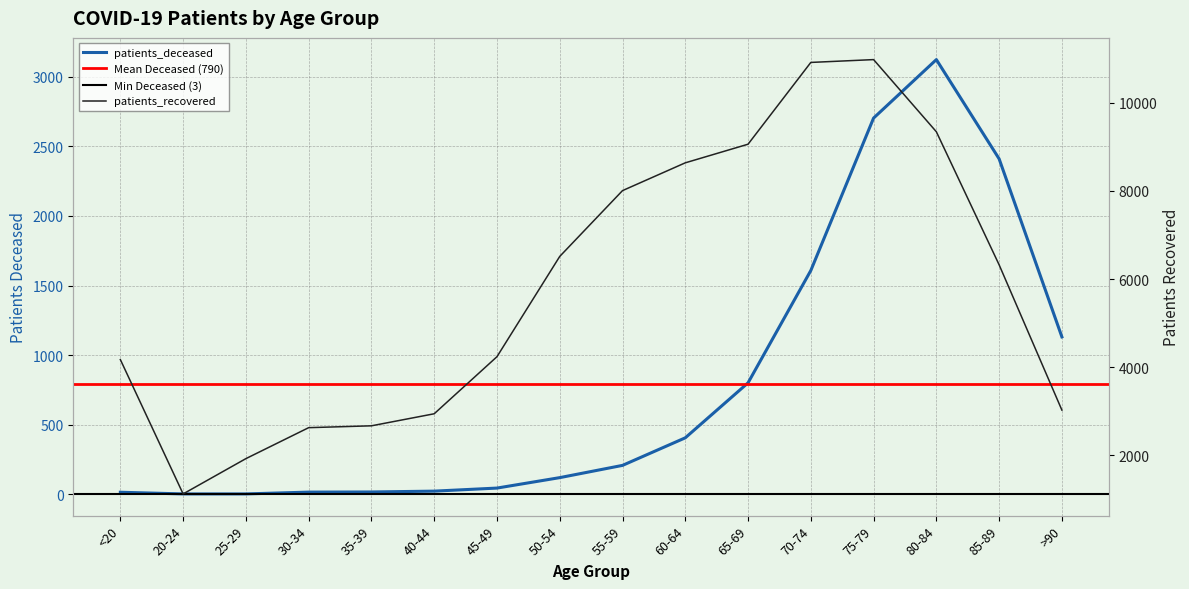

What is the sum of the patients_deceased values at 20-24 and 30-34?

19